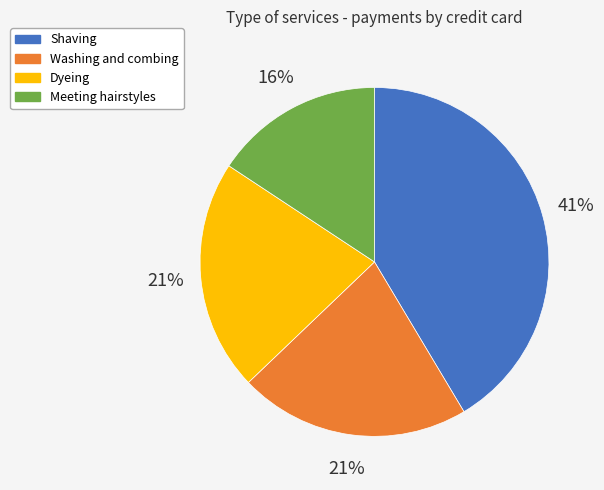

Combined, do Dyeing and Washing and combing account for over 50%?

No